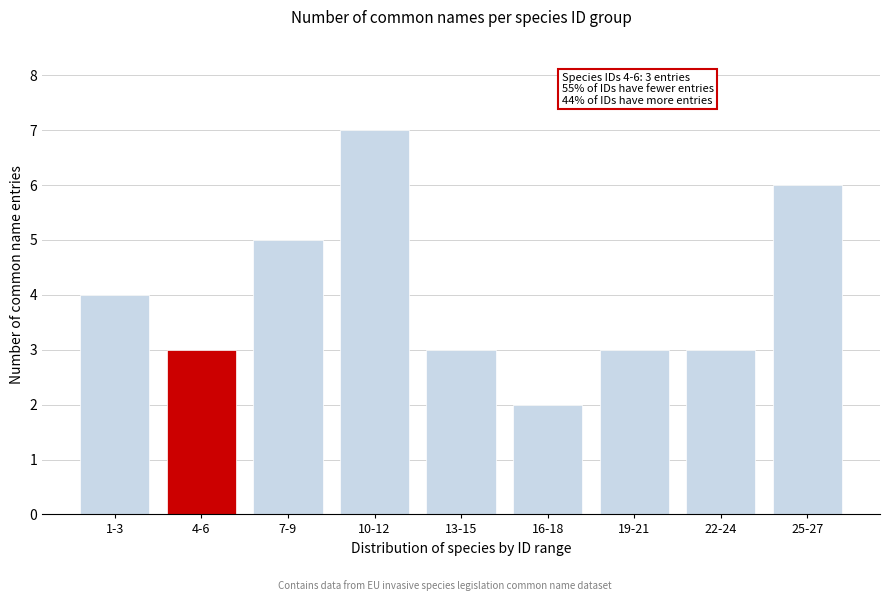

Reading left to right, transcribe all the data shown in this chart.

1-3=4	4-6=3	7-9=5	10-12=7	13-15=3	16-18=2	19-21=3	22-24=3	25-27=6